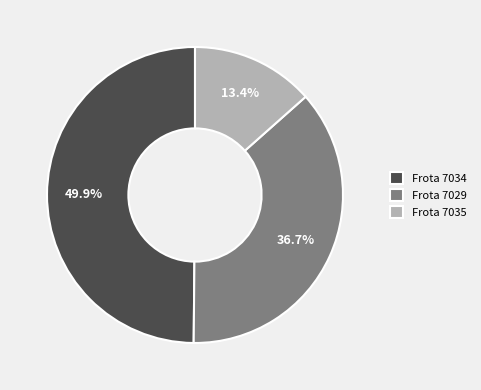

What percentage is NOT represented by Frota 7029?

63.3%